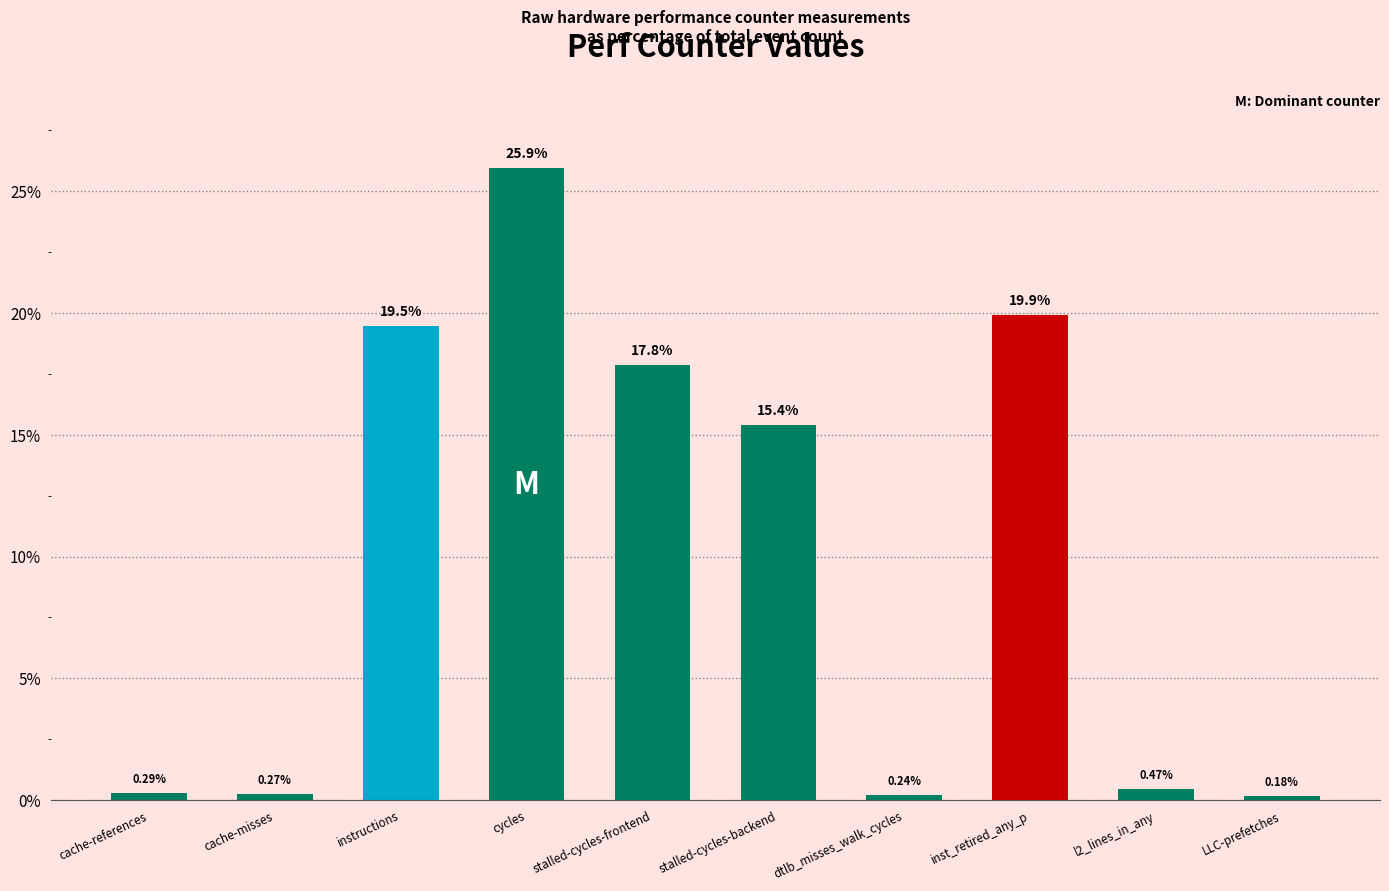

What is the change in value from stalled-cycles-backend to inst_retired_any_p?

+4.5